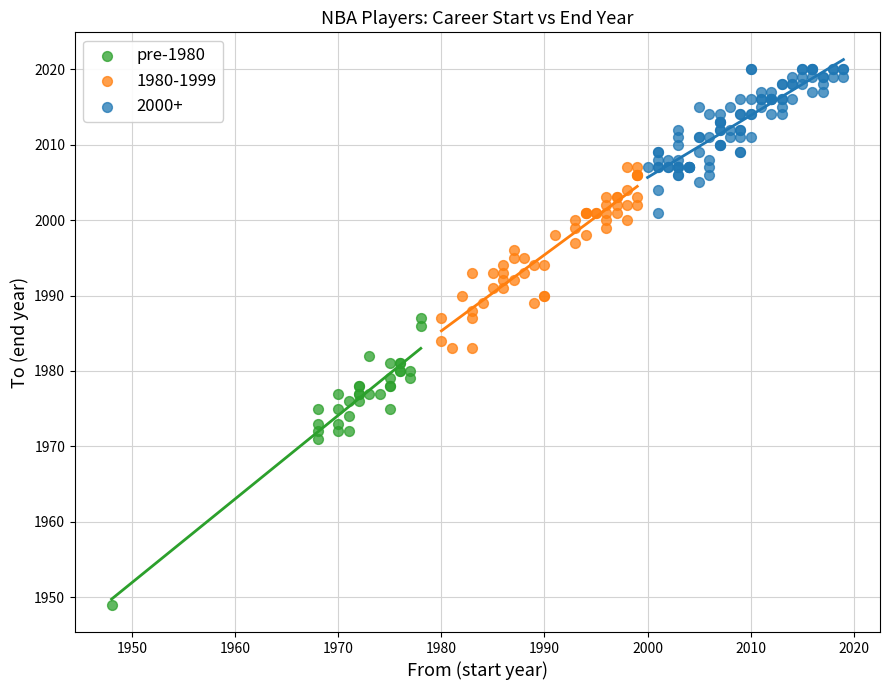

Which series reaches the minimum Y coordinate?

pre-1980